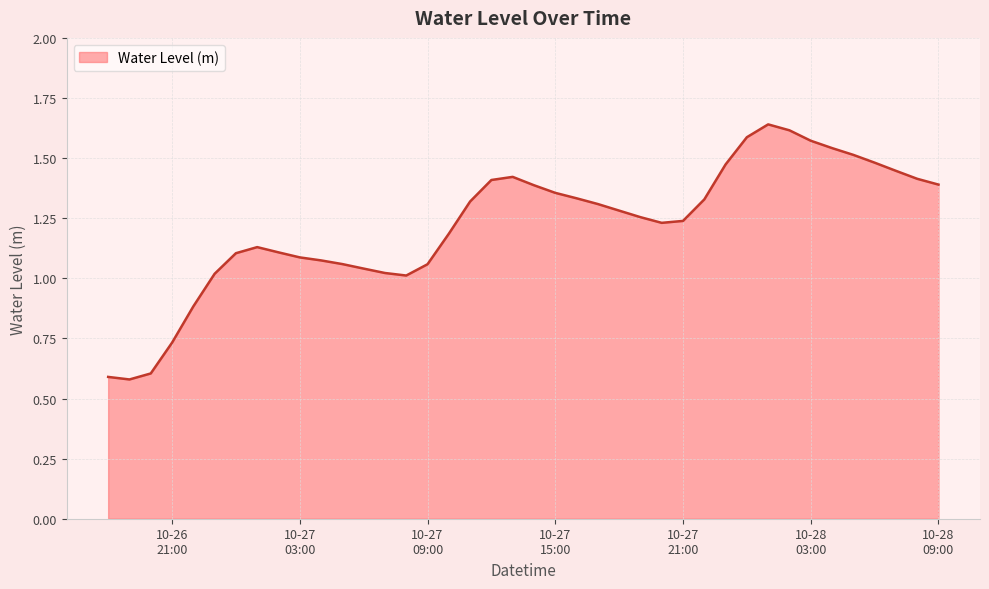

At which label does the data first exceed 1?

2023-10-26 23:00:00